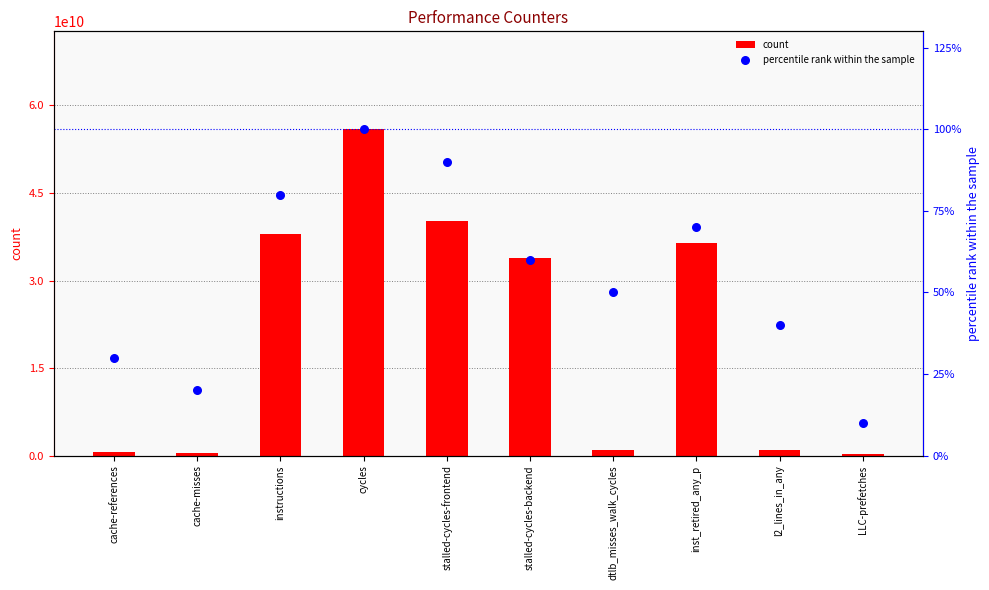

What are all the series names shown in the legend?

count, percentile rank within the sample